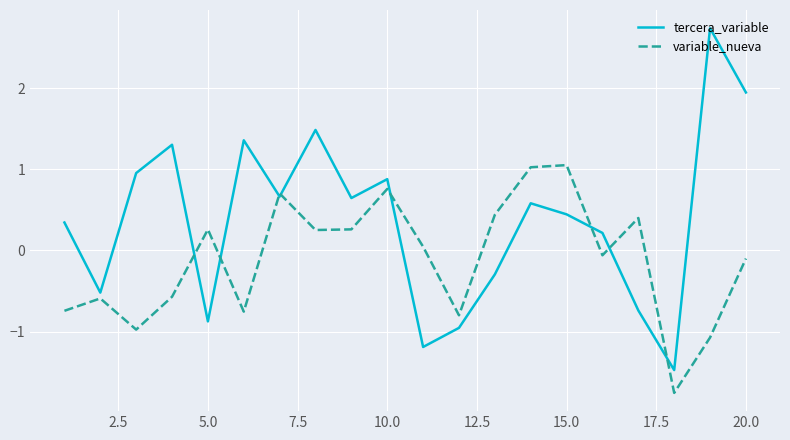

True or false: tercera_variable and variable_nueva intersect in this chart.

True